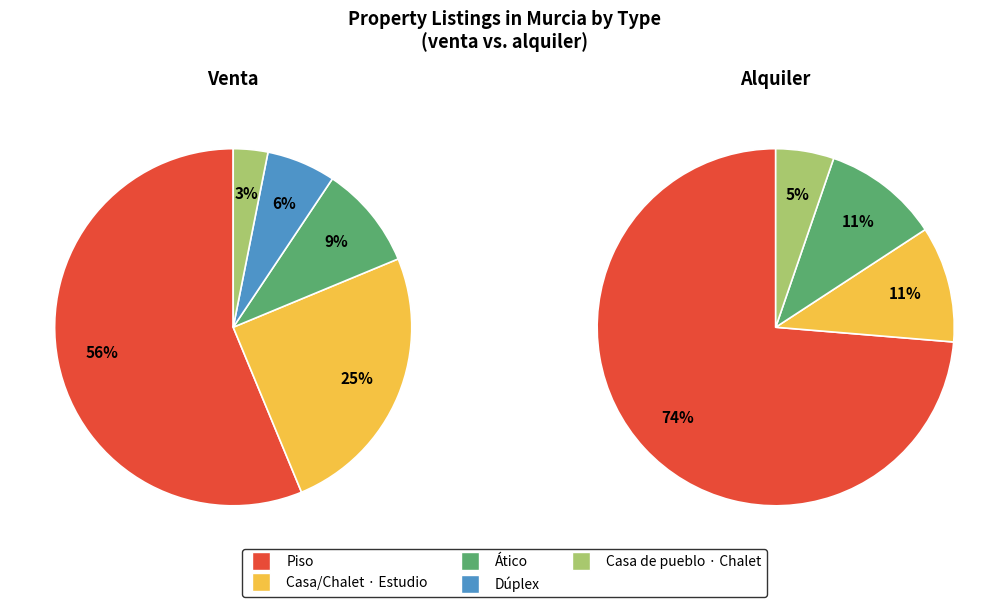

Rank the series at Dúplex from highest to lowest value.

venta, Alquiler